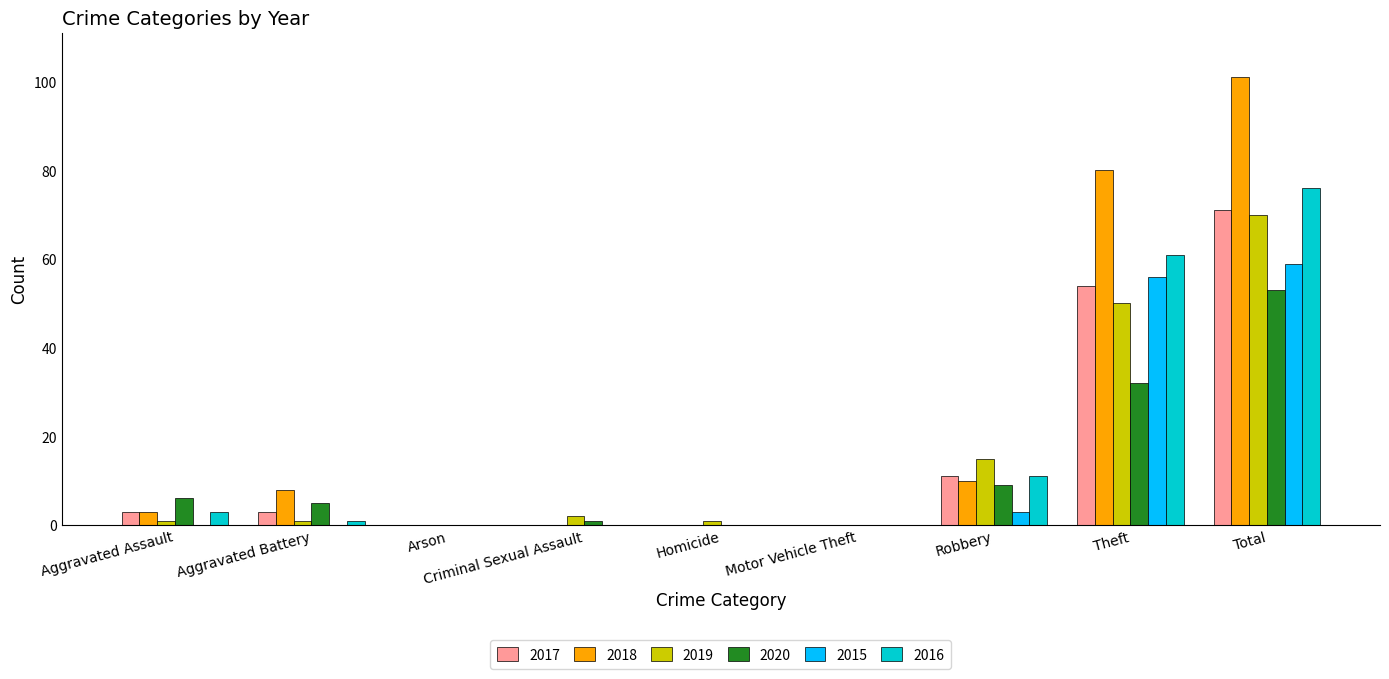

Between Arson and Total, which series saw the biggest shift?

2018